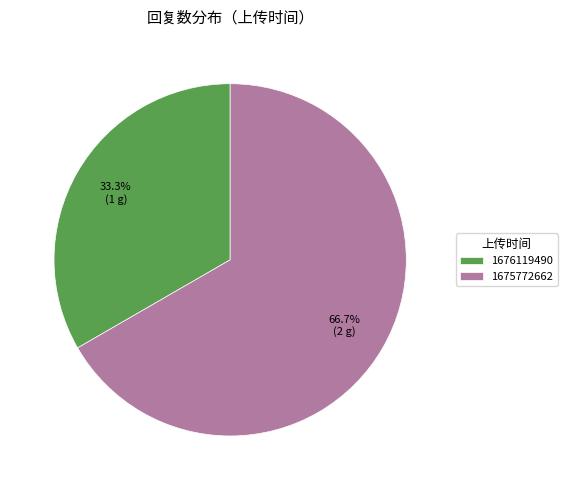

Approximately how many times larger is the value at 1676119490 compared to 1675772662?

0.5